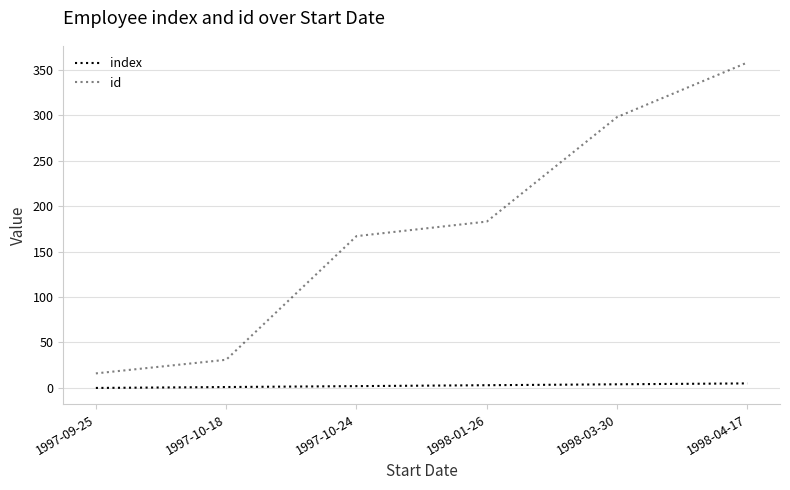

Does the chart have visible grid lines?

Yes